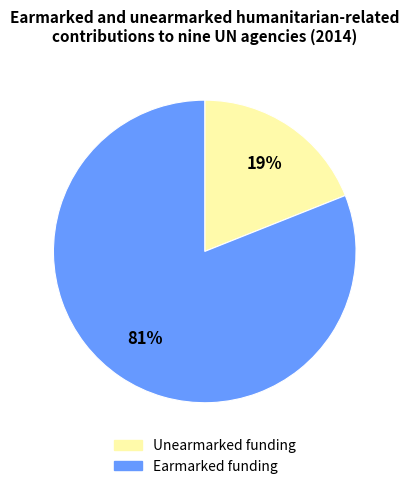

True or false: Unearmarked funding accounts for 27% of the total.

False